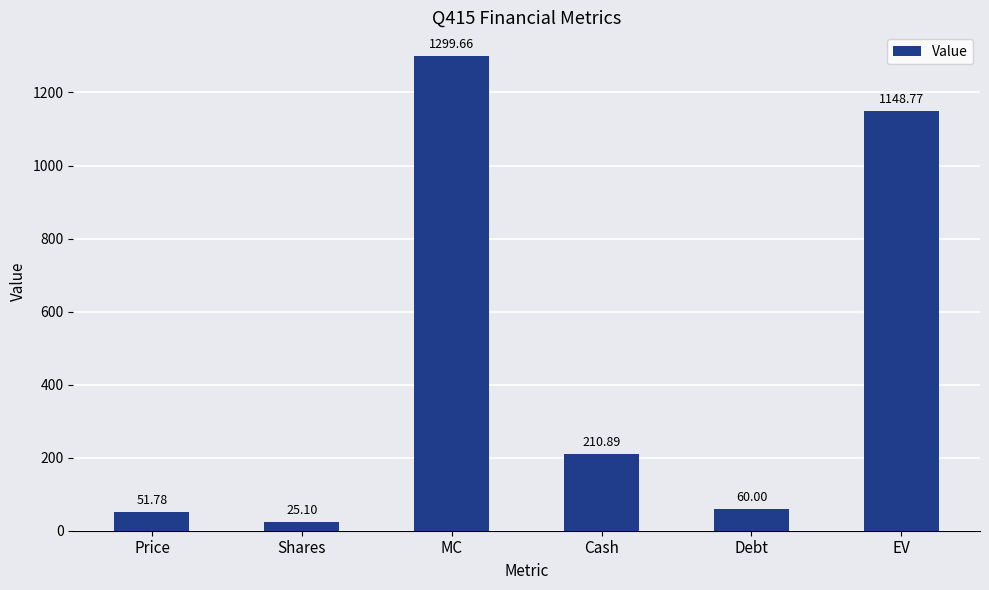

What is the value of the 5th bar from the left?

60.0